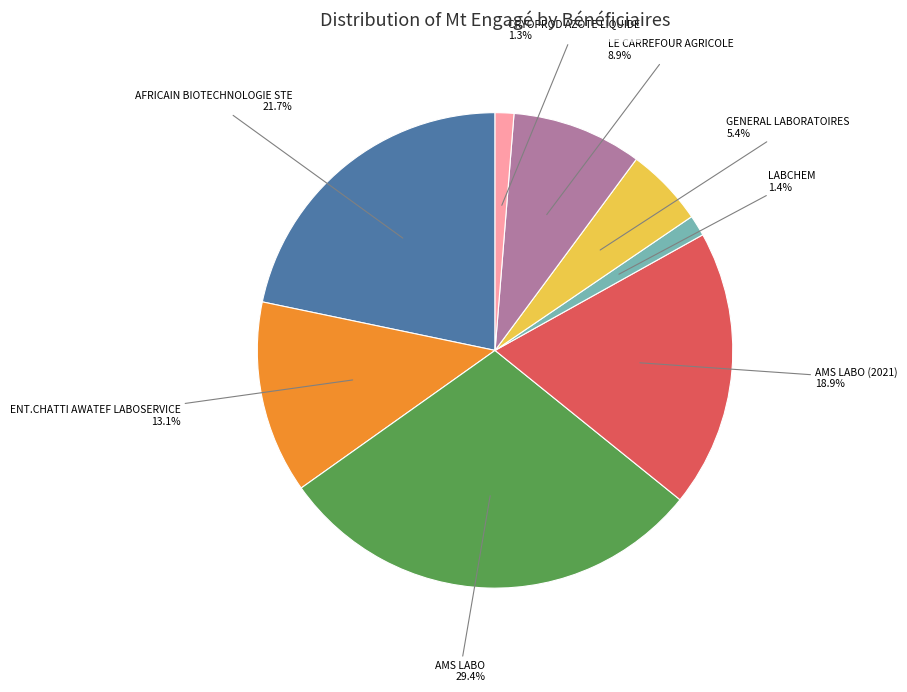

Does any single category account for the majority?

No